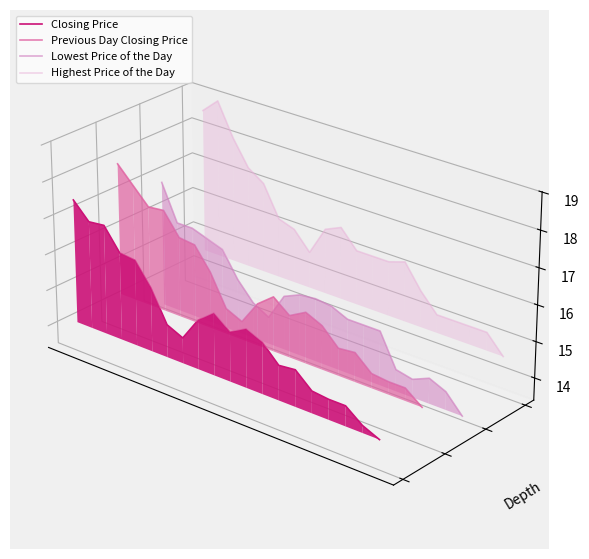

True or false: Lowest Price of the Day has a value of -0.0 at 6.

False